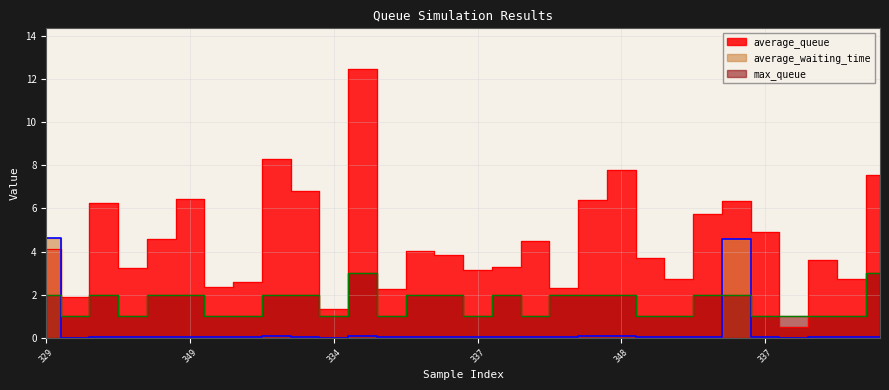

What is the minimum value for max_queue?

1.0